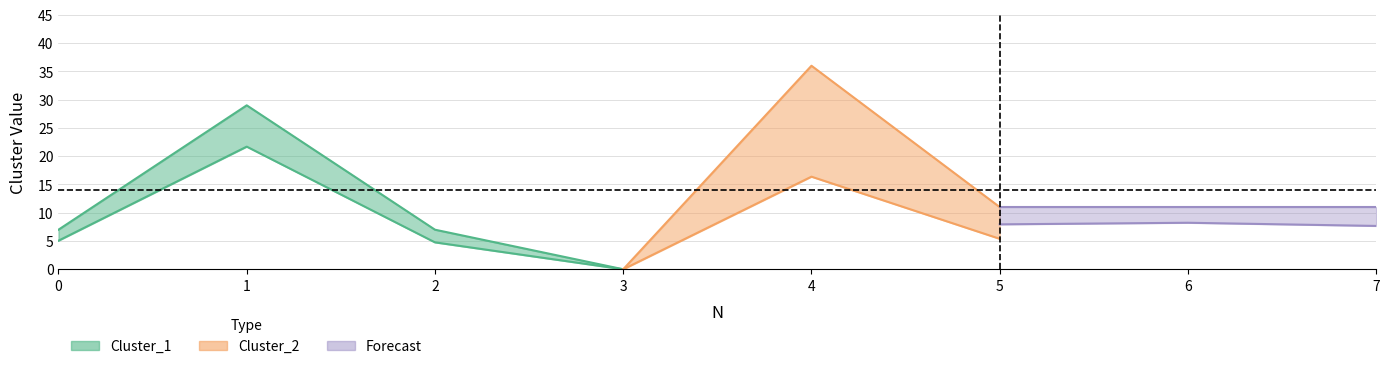

Is it true that Cluster_1 equals 0 at 3?

True